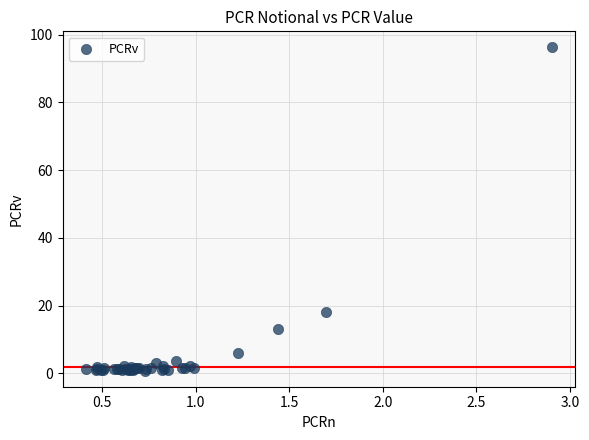

What Y value in the scatter plot is closest to 48?

18.2